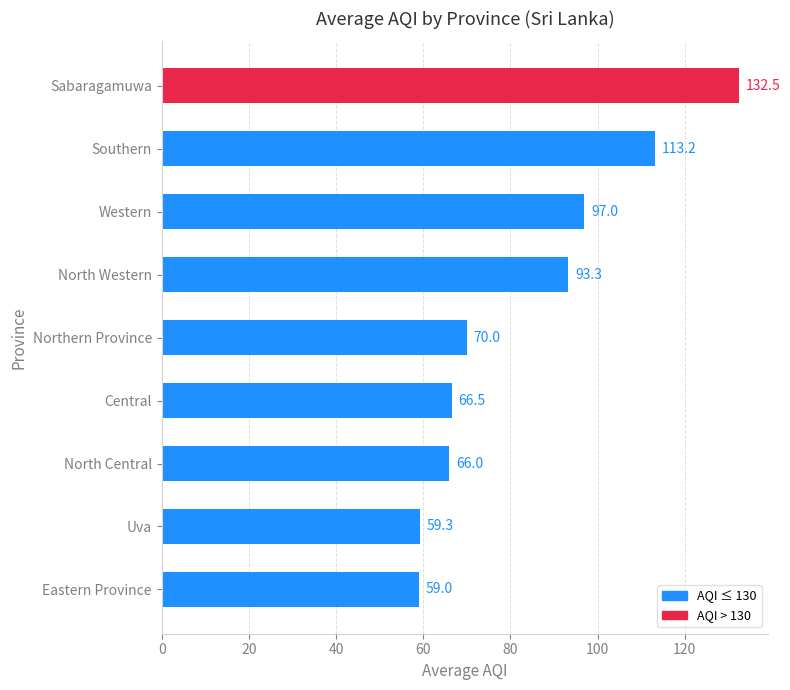

What is the ratio of the value at Western to the value at North Central?

1.5